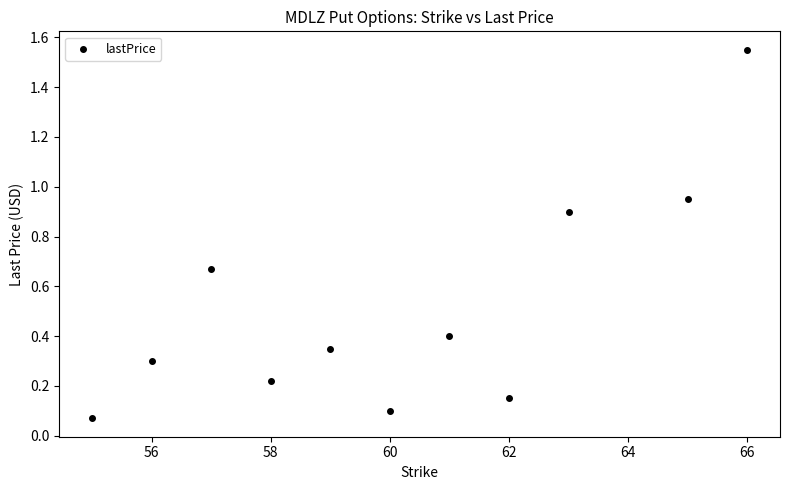

What is the average Y value?

0.5